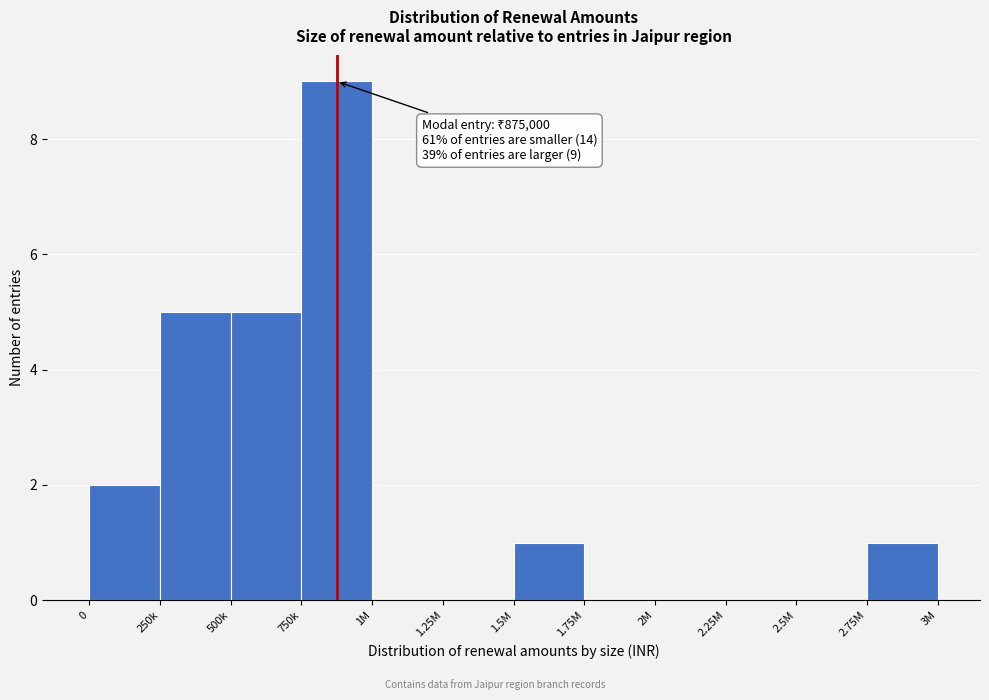

Reading left to right, list all the values displayed in this chart.

0=2	250k=5	500k=5	750k=9	1M=0	1.25M=0	1.5M=1	1.75M=0	2M=0	2.25M=0	2.5M=0	2.75M=1